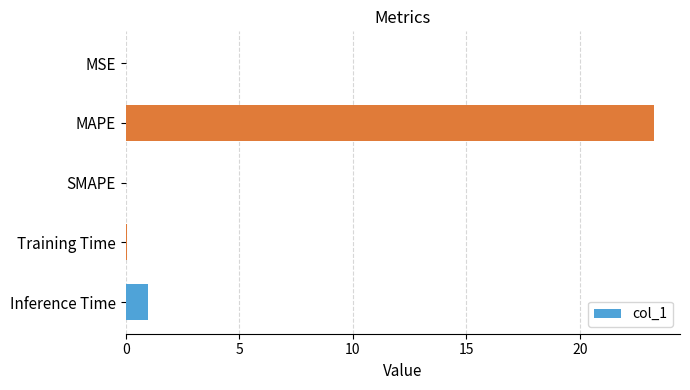

At which category does the chart reach its peak across all series?

MAPE